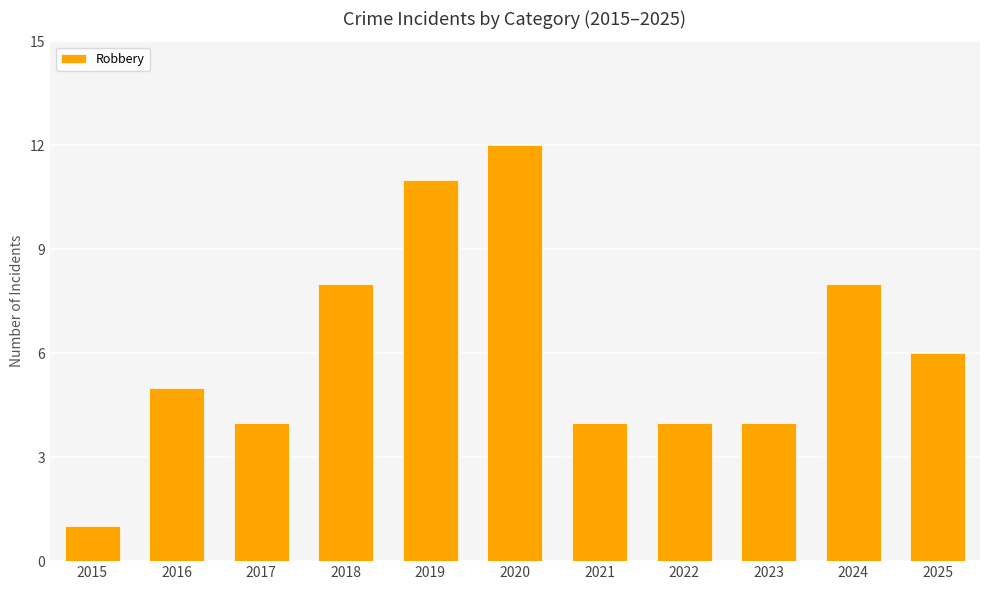

Which label corresponds to the largest value in the chart?

2020